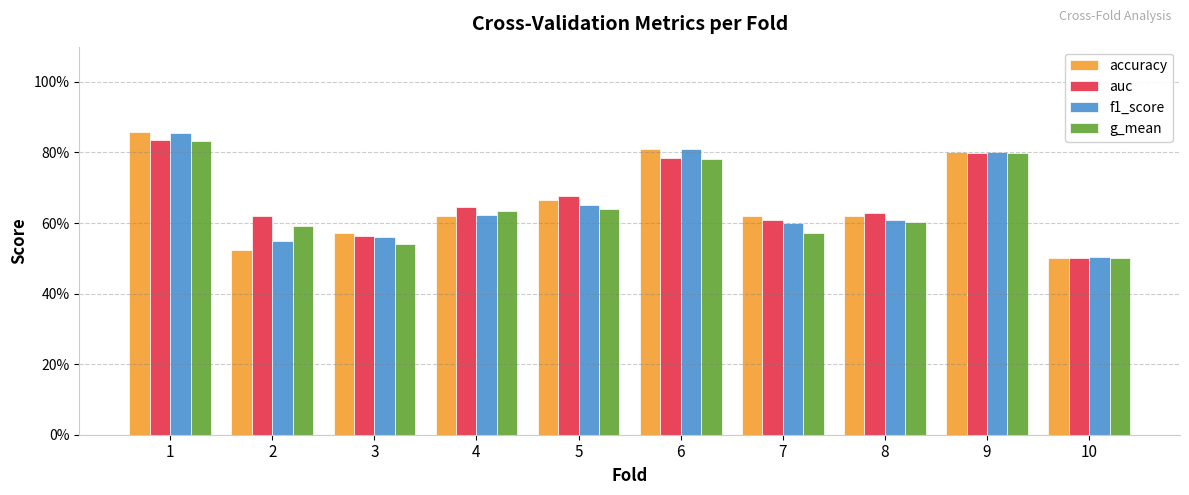

At which category does the chart reach its minimum across all series?

10